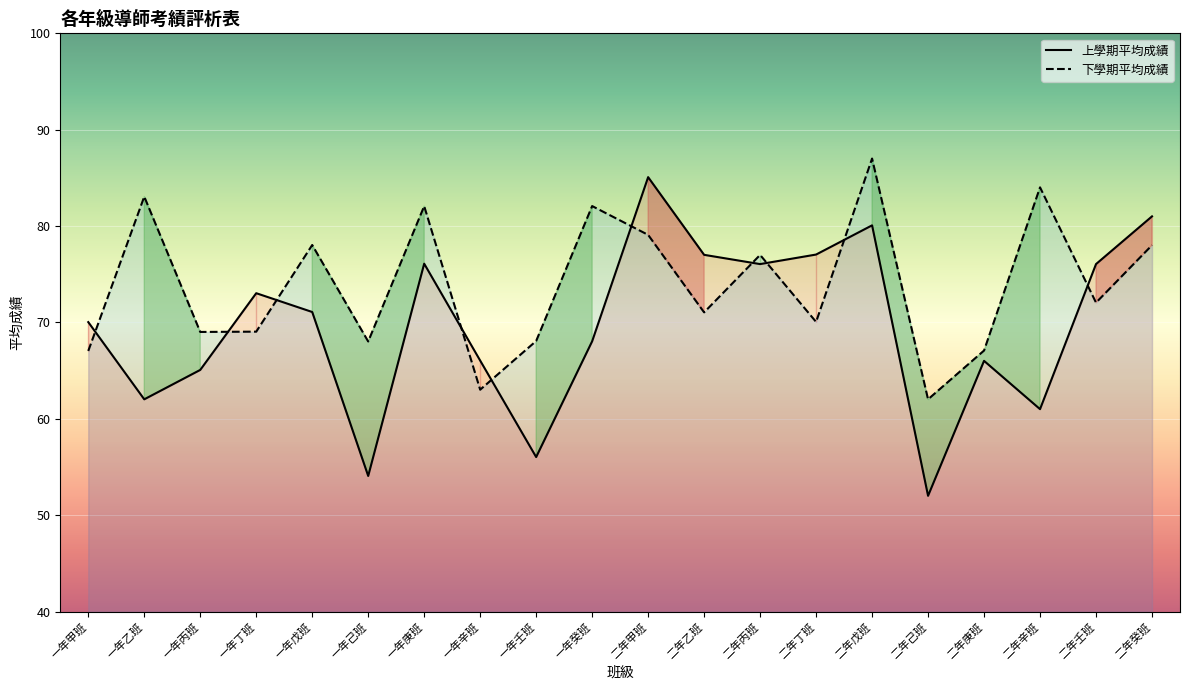

What is the highest value of the 下學期平均成績 series?

87.0